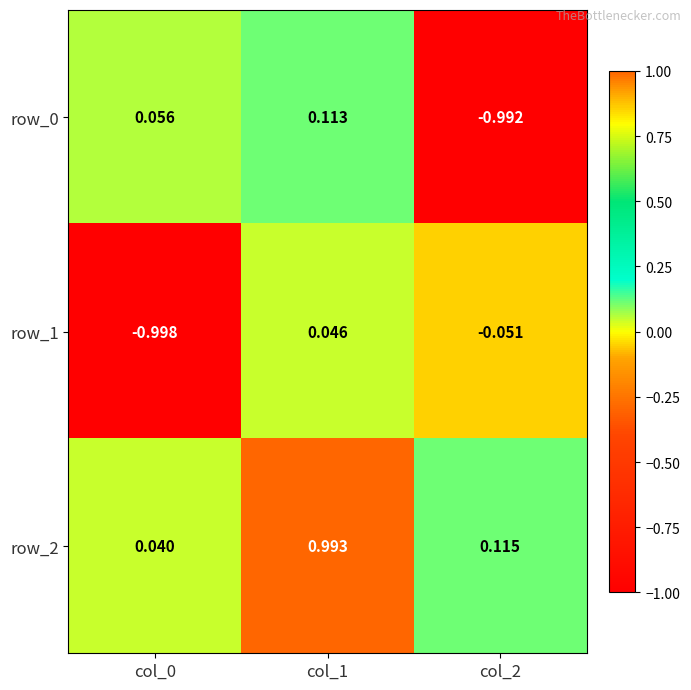

Is the value of row_0 at col_2 greater than the value of row_2 at col_1?

No